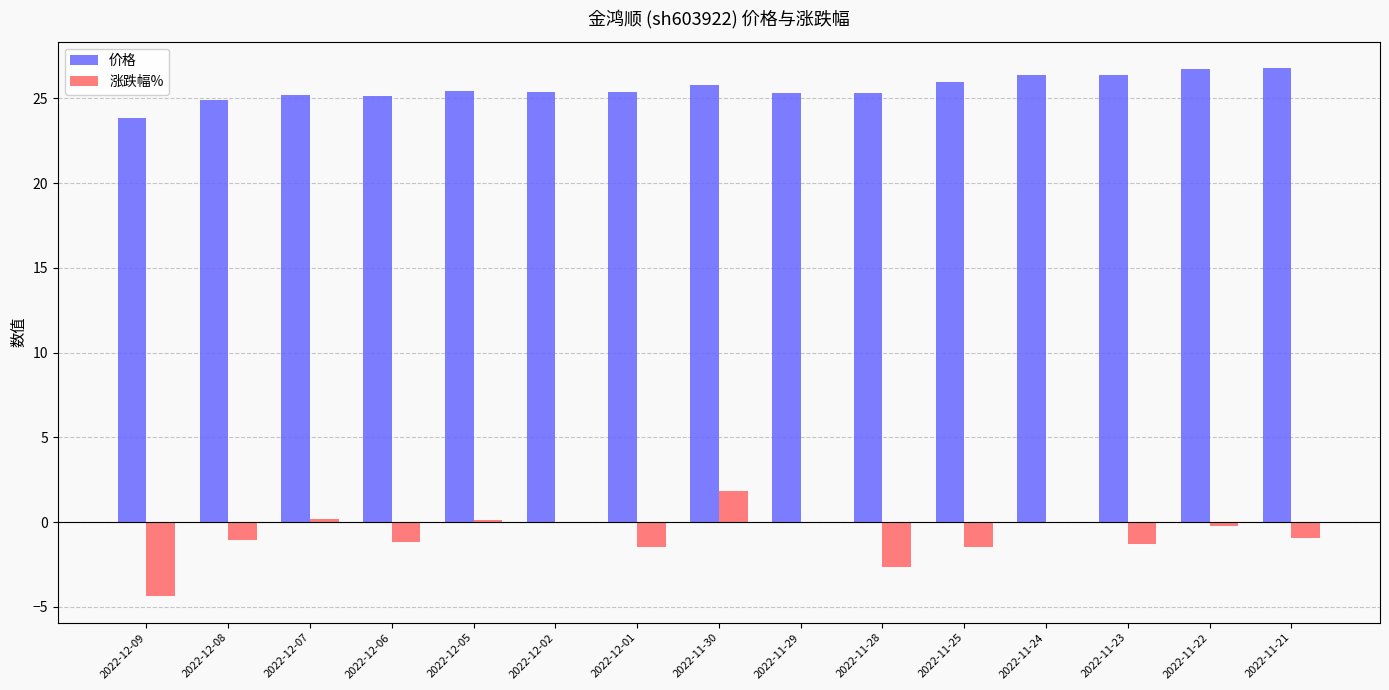

What are all the series names shown in the legend?

价格, 涨跌幅%